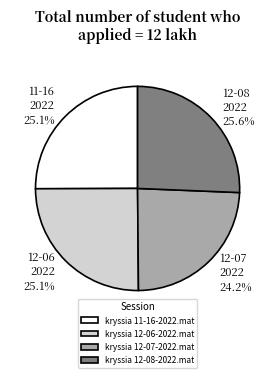

How much of the chart is everything except kryssia 12-08-2022.mat?

74.4%